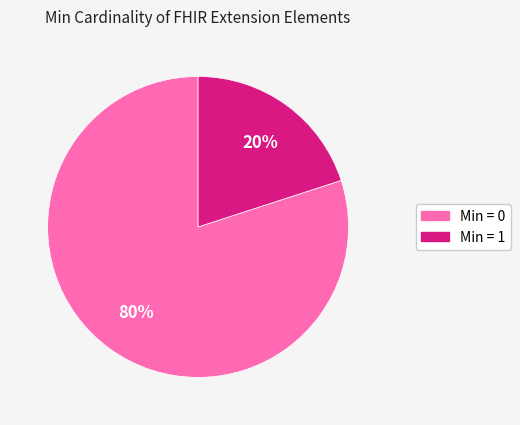

To the nearest percent, what is the average slice percentage?

50%